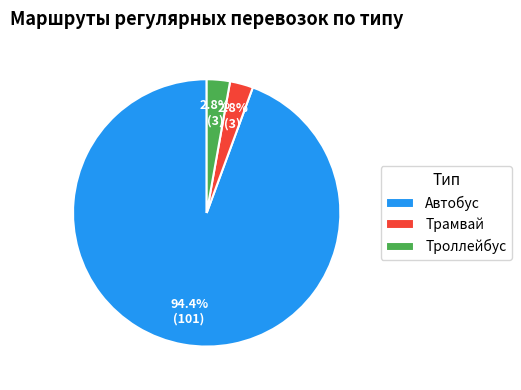

Approximately how many times larger is the value at Троллейбус compared to Трамвай?

1.0